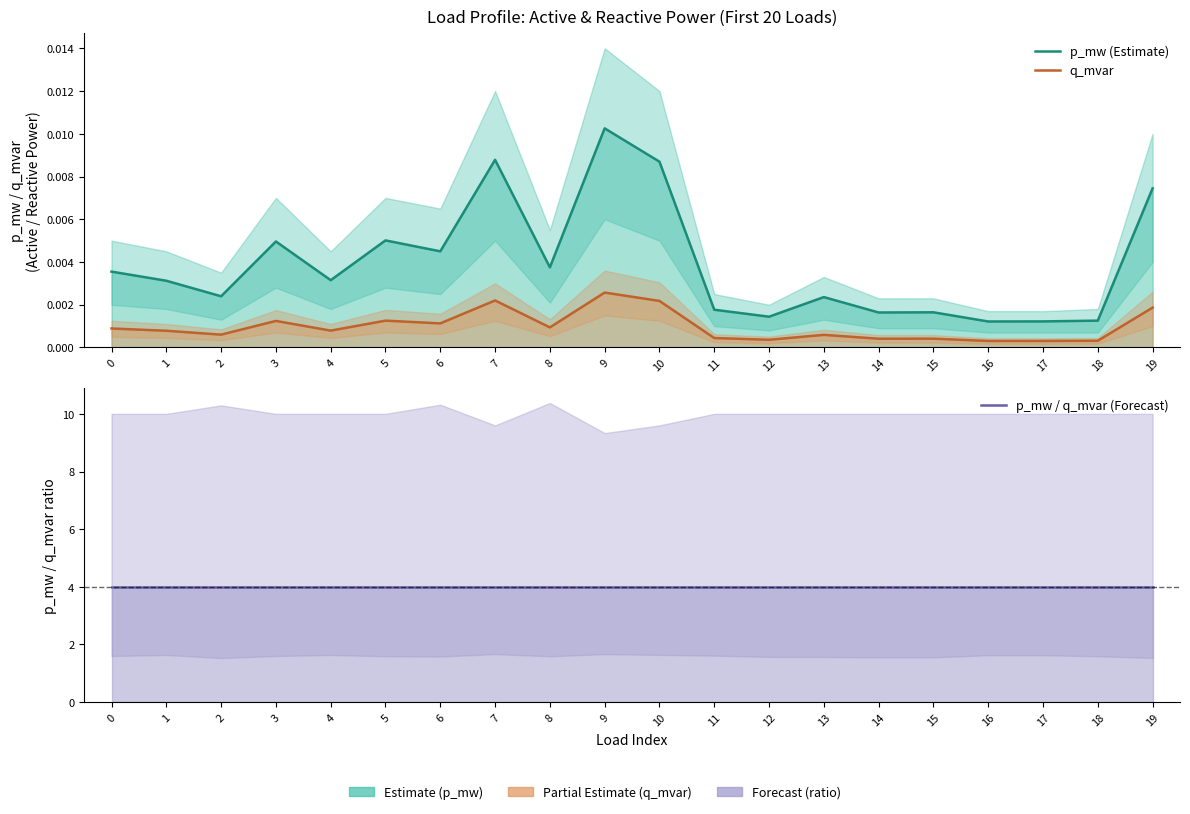

At how many categories does at least one series exceed 2?

20